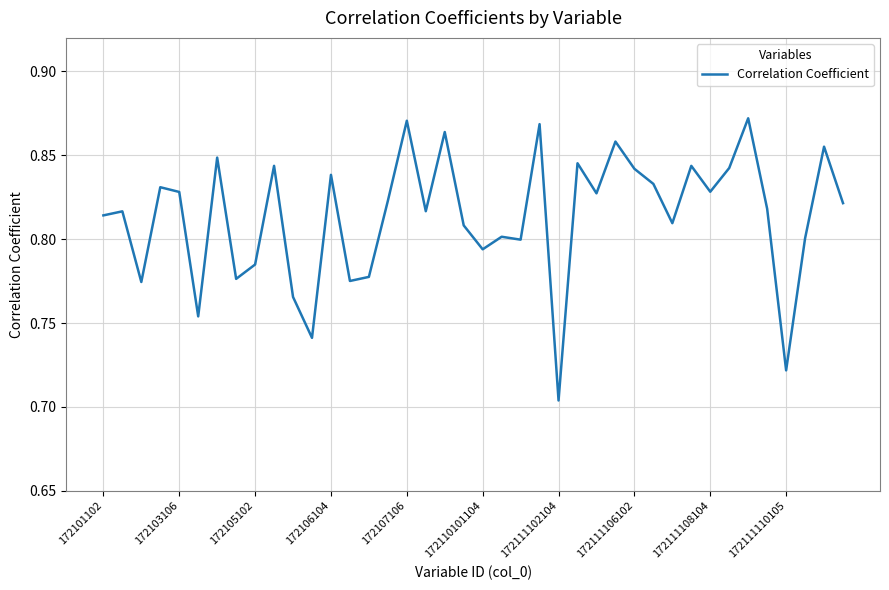

At which category does the chart reach its minimum across all series?

172111102104